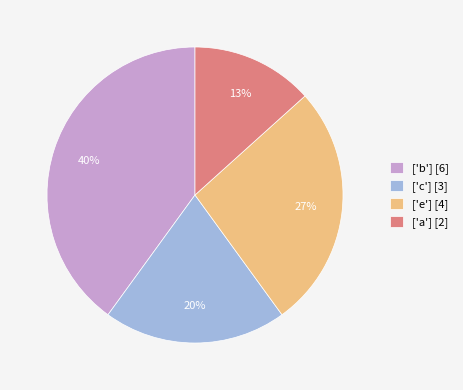

Is it true that ['b'] is 53% of the pie?

False